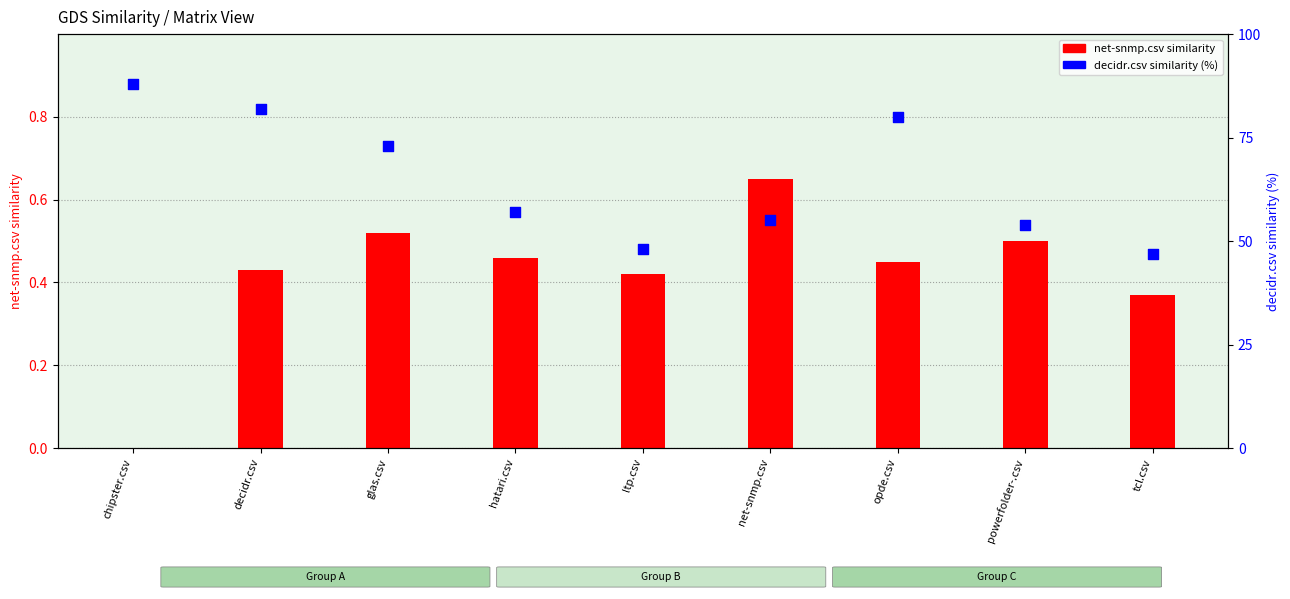

At which category is the sum across all series the highest?

chipster.csv